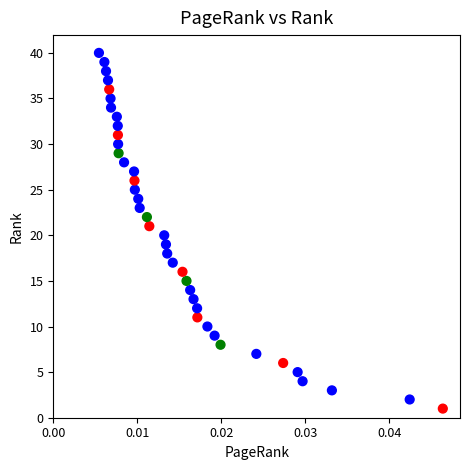

What is the range of Y values (max minus min)?

39